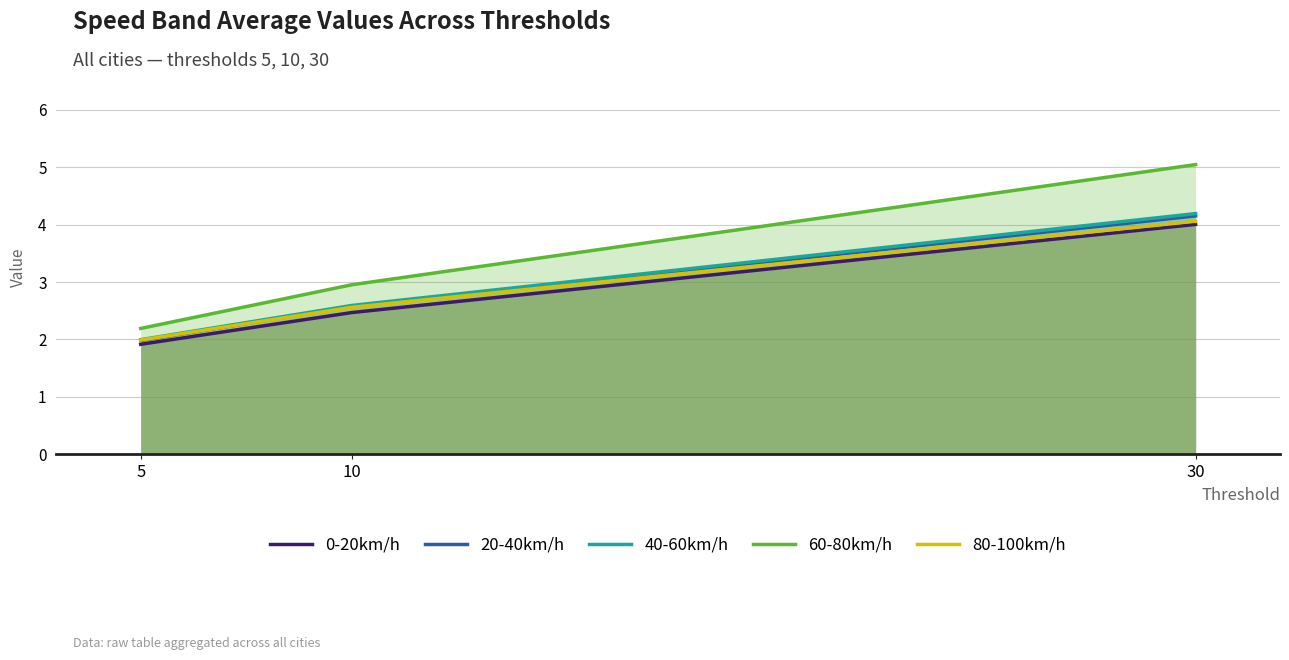

Which label corresponds to the largest value in the chart?

30